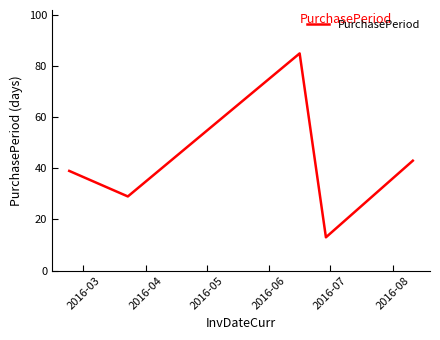

True or false: there are more than 2 points higher than both neighbors.

False